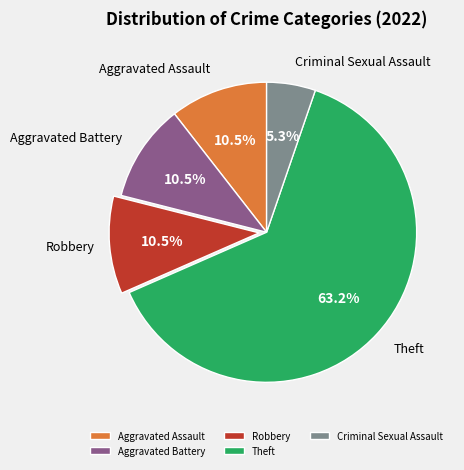

To the nearest percent, what percentage of the pie is Theft?

63%